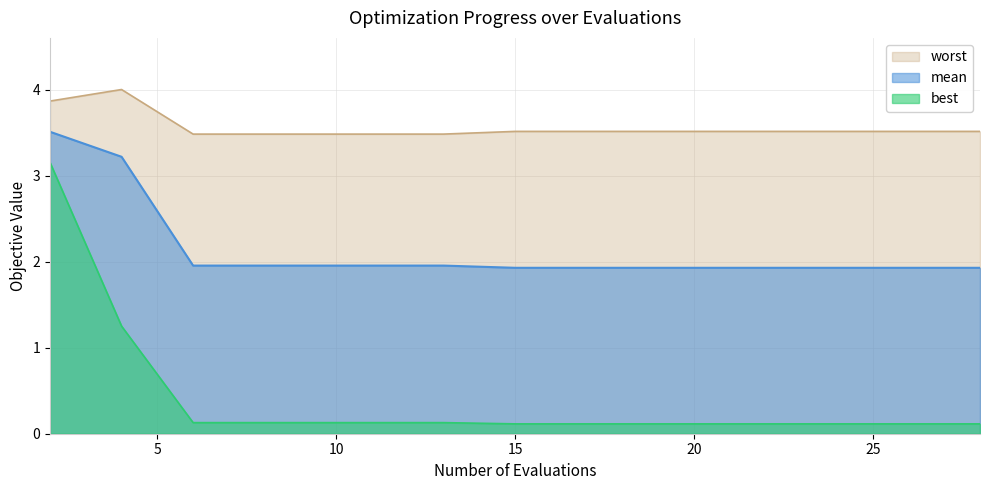

Which category has the lowest value across all series?

15